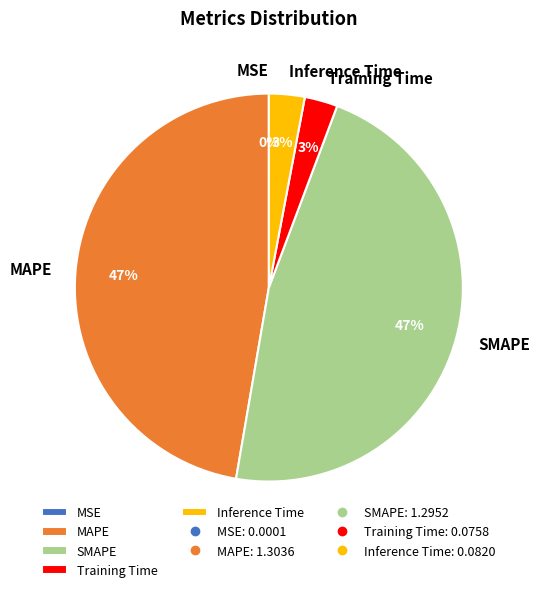

To the nearest percent, what percentage of the pie is Inference Time?

3%